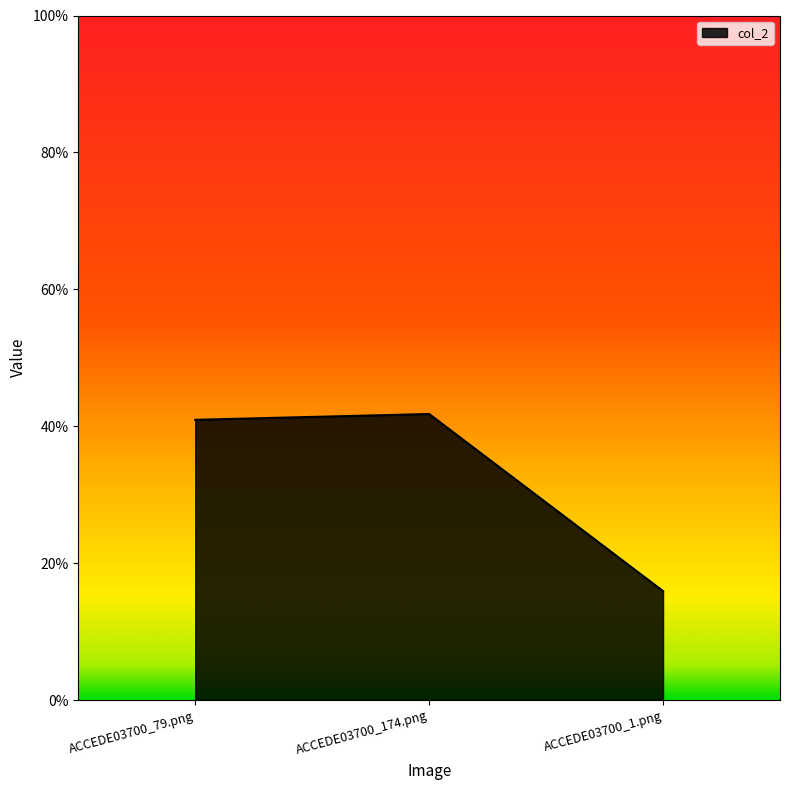

Does the chart have visible grid lines?

No